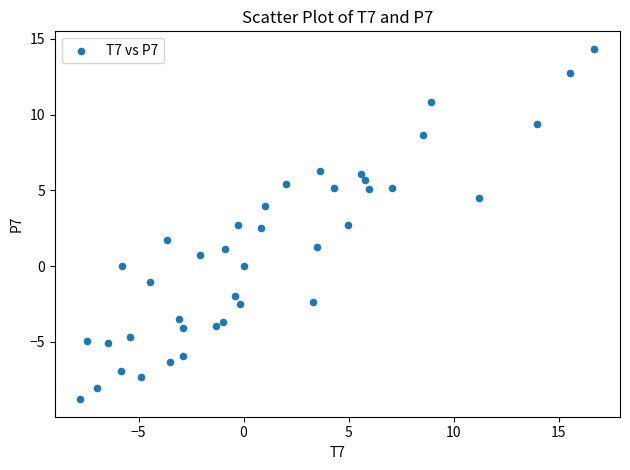

What is the range of Y values (max minus min)?

23.1